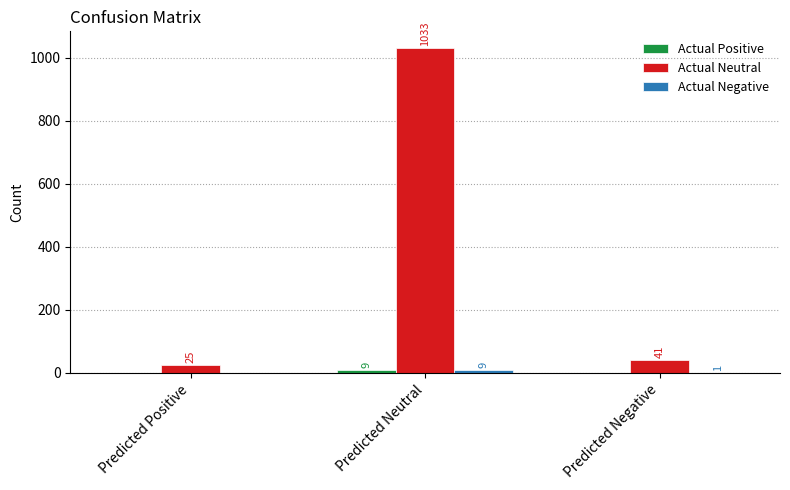

What is the total value across all series at Predicted Neutral?

1051